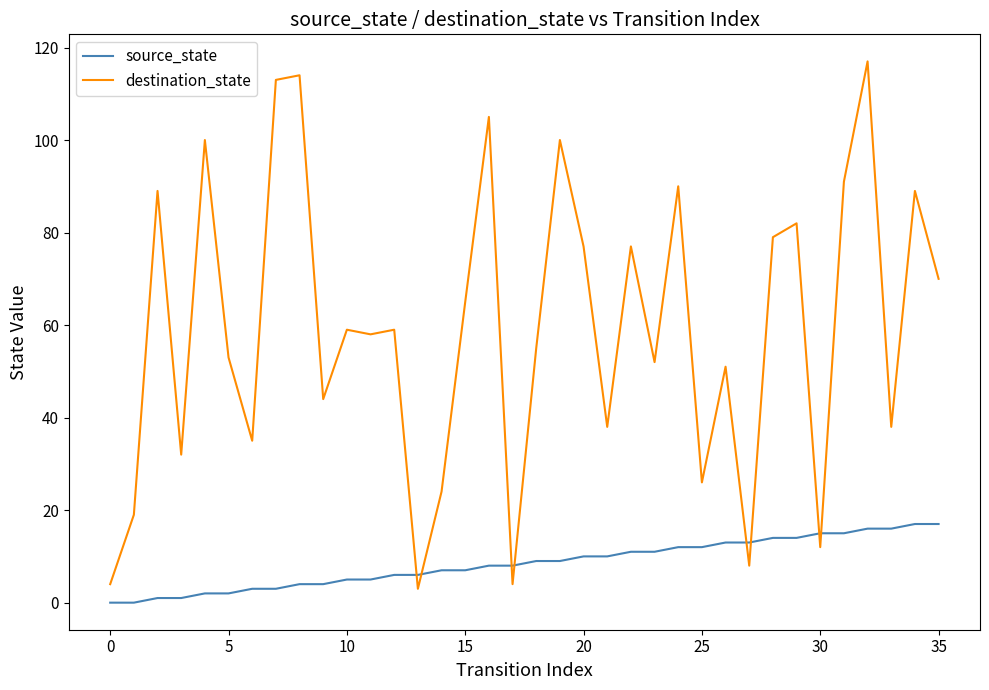

Which series ends up on top after the final intersection of source_state and destination_state?

destination_state